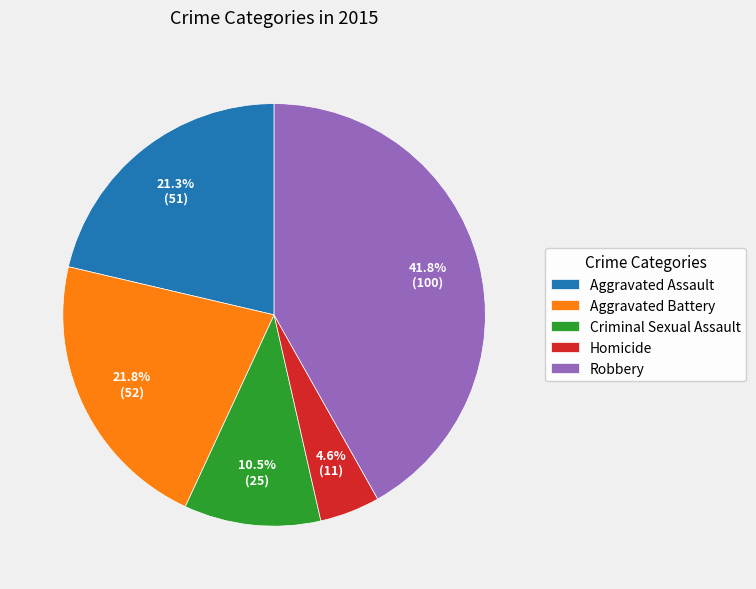

What is the ratio of the value at Aggravated Assault to the value at Homicide?

4.6